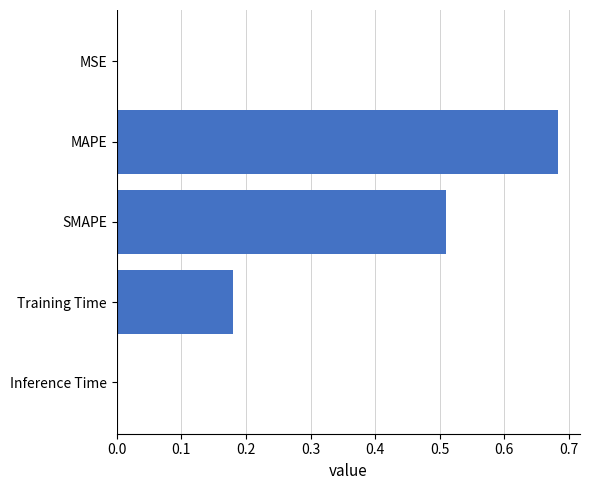

Is it true that the value at MSE is 0.0?

True